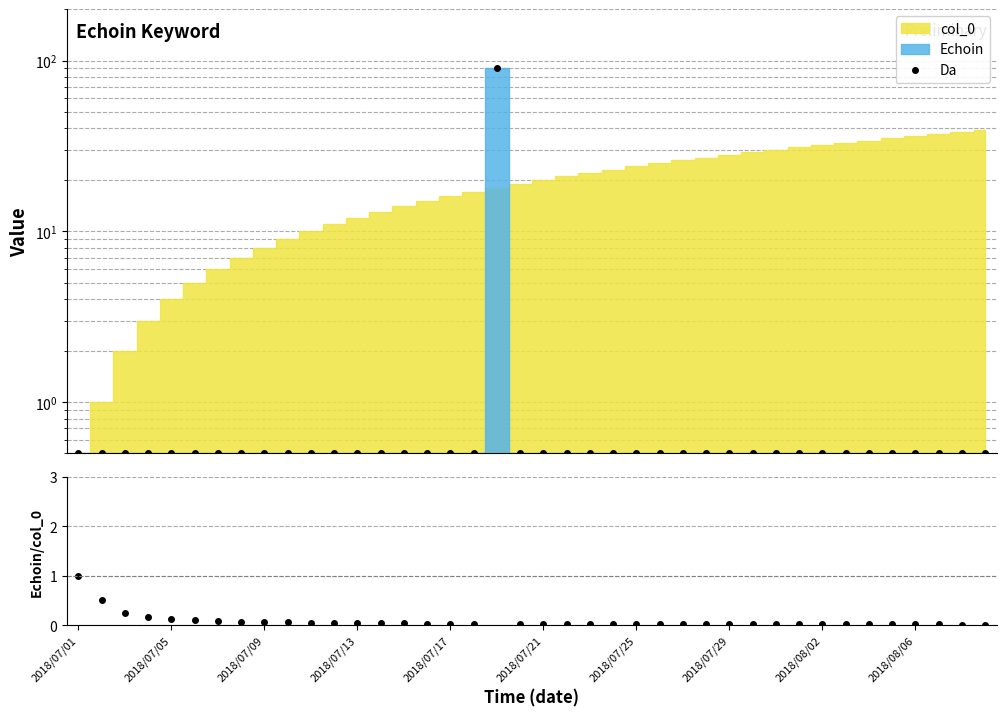

Which category has the lowest value in the Da series?

2018/07/01